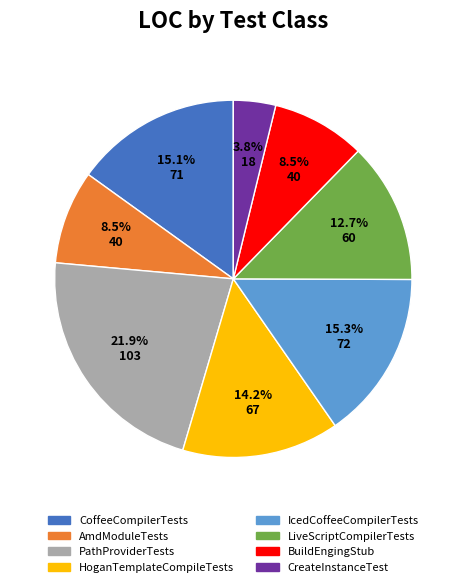

What percentage do CreateInstanceTest and BuildEngingStub together represent?

12.3%